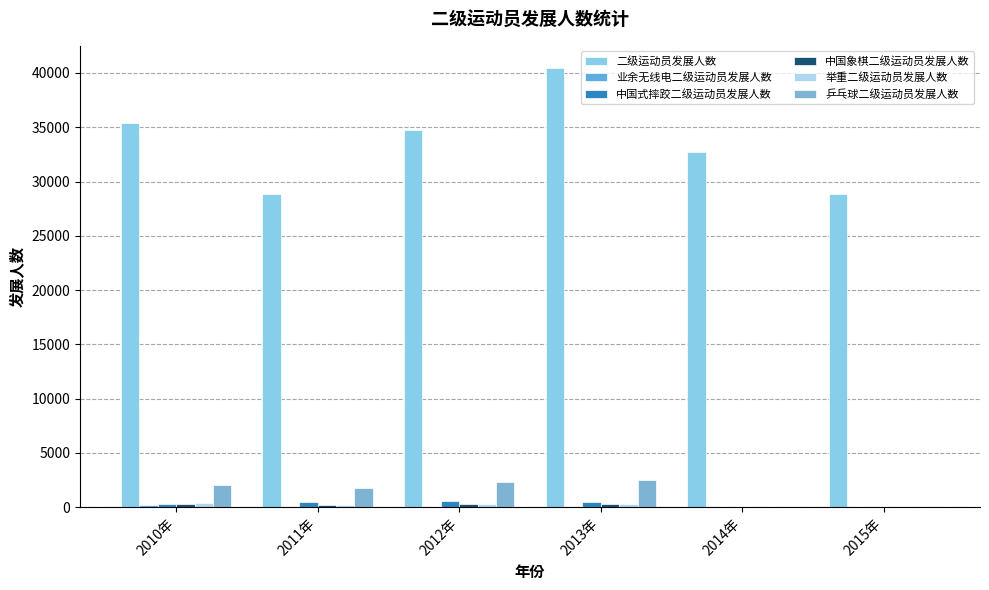

Which series has the largest total across all categories?

二级运动员发展人数